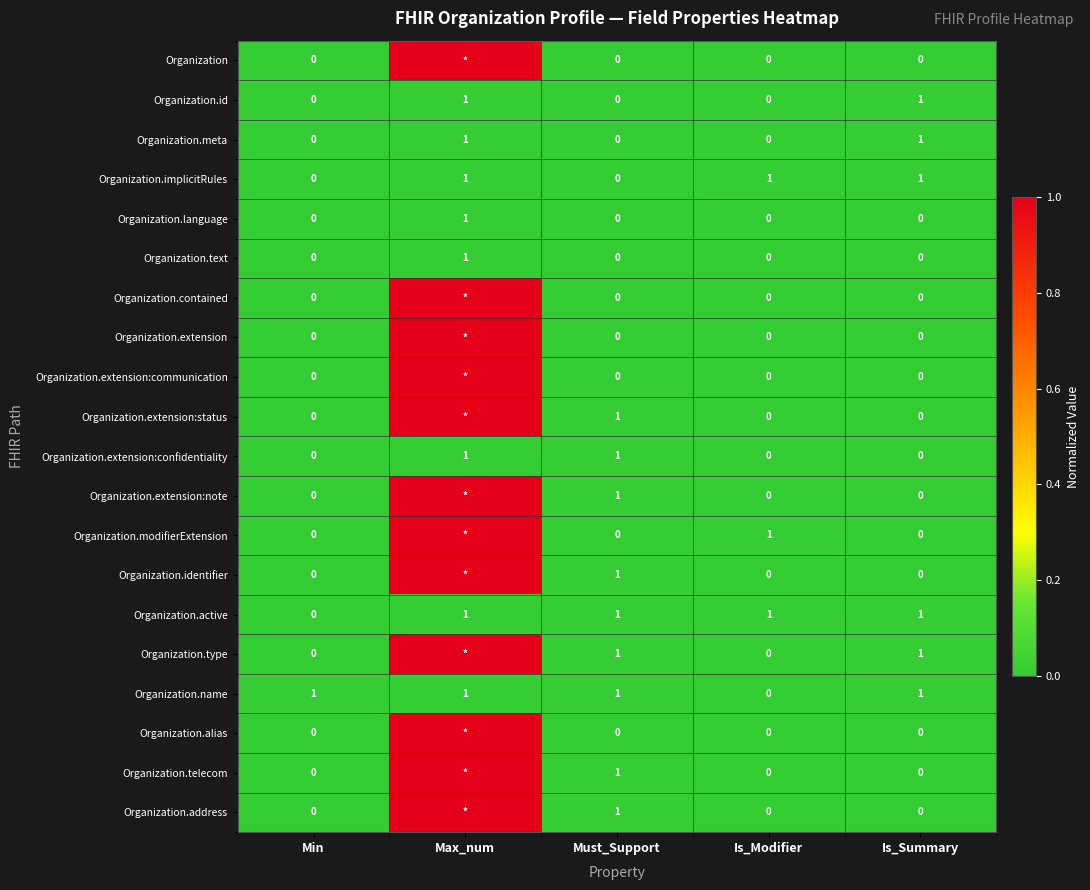

What is the difference between the highest and lowest values at Is_Modifier?

1.0